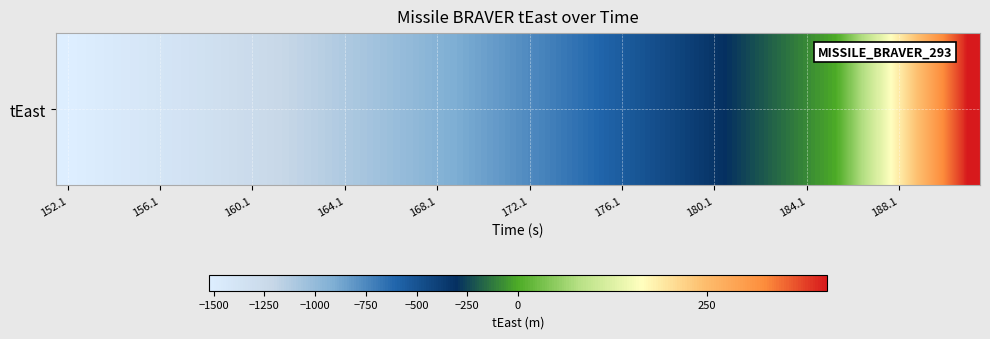

What is the difference between the maximum and minimum values?

1932.8